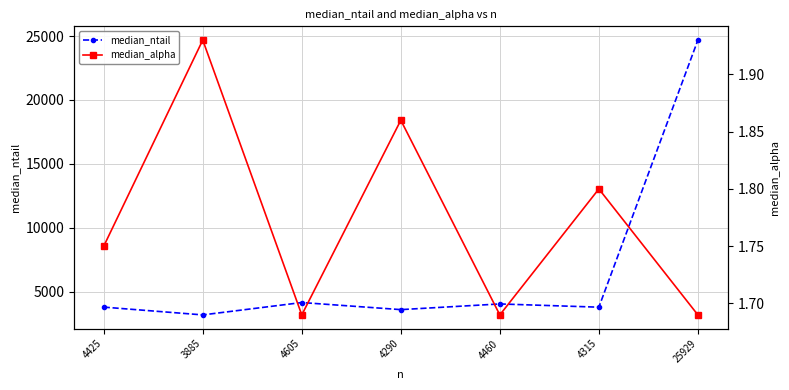

How many interior local valleys does the median_ntail series have?

3